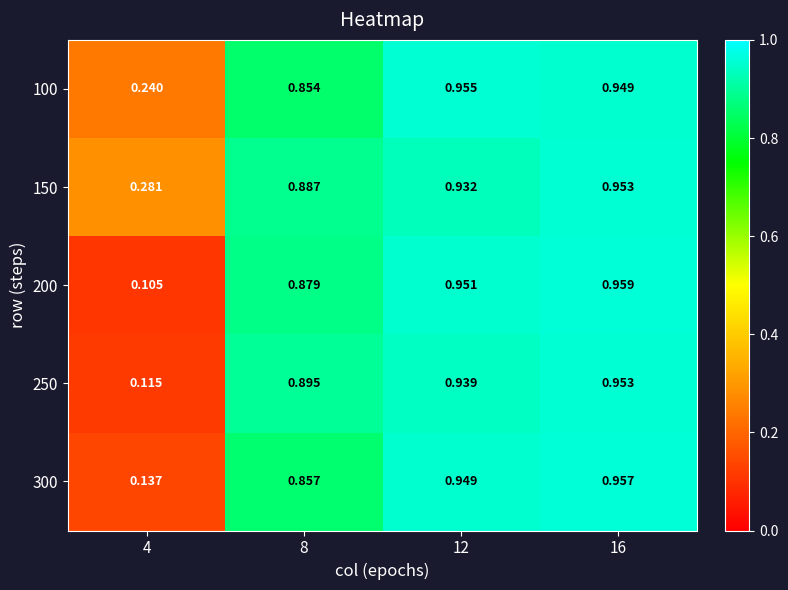

Between 4 and 8, which series saw the biggest shift?

250